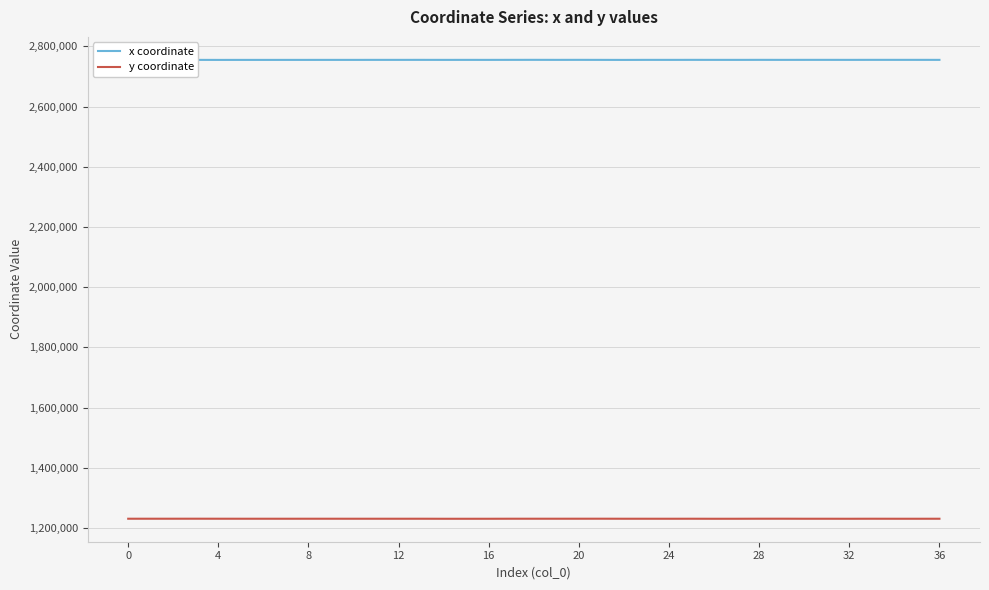

True or false: x coordinate has more than 2 interior local peaks.

True